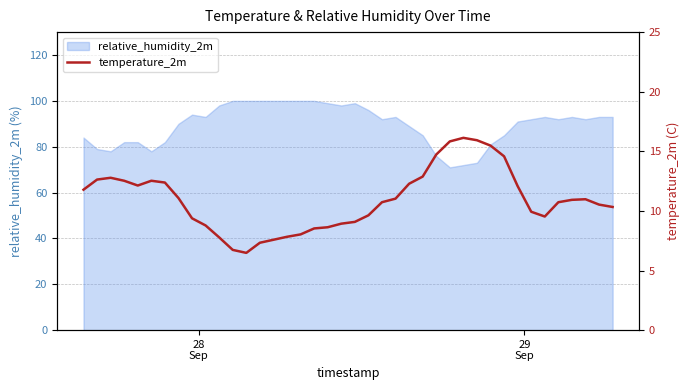

At which label does the data first exceed 10?

28
Sep